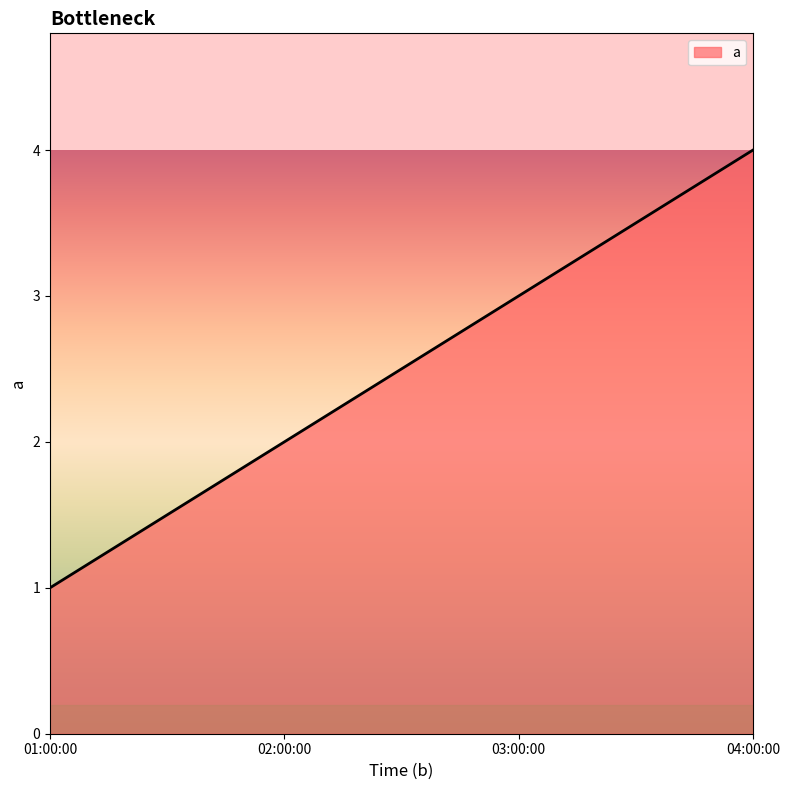

What is the smallest value displayed?

1